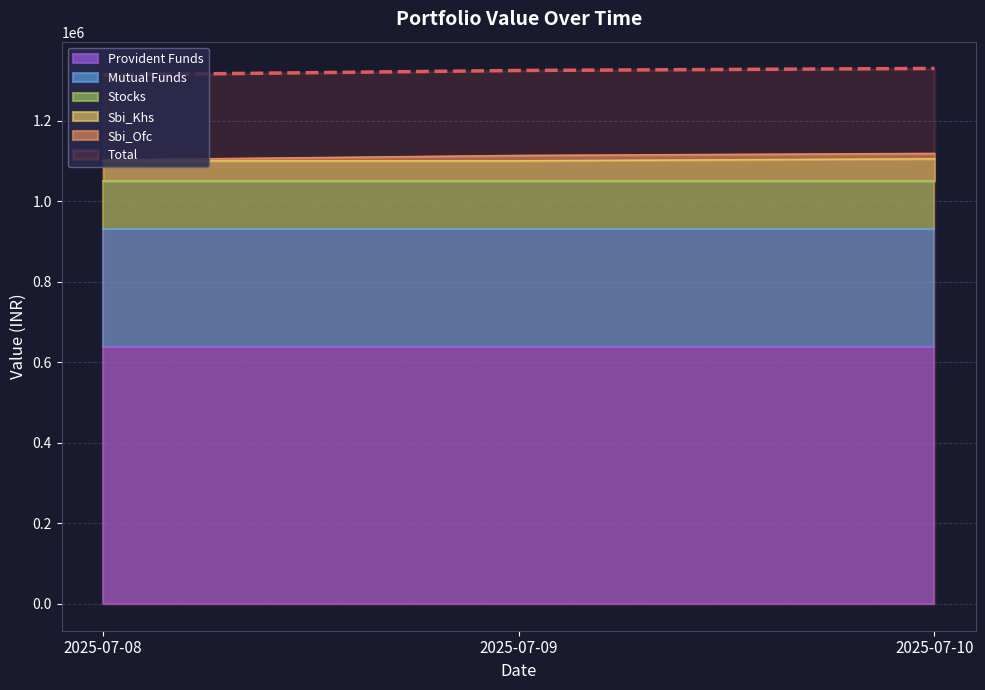

At how many categories does at least one series exceed 463317?

3